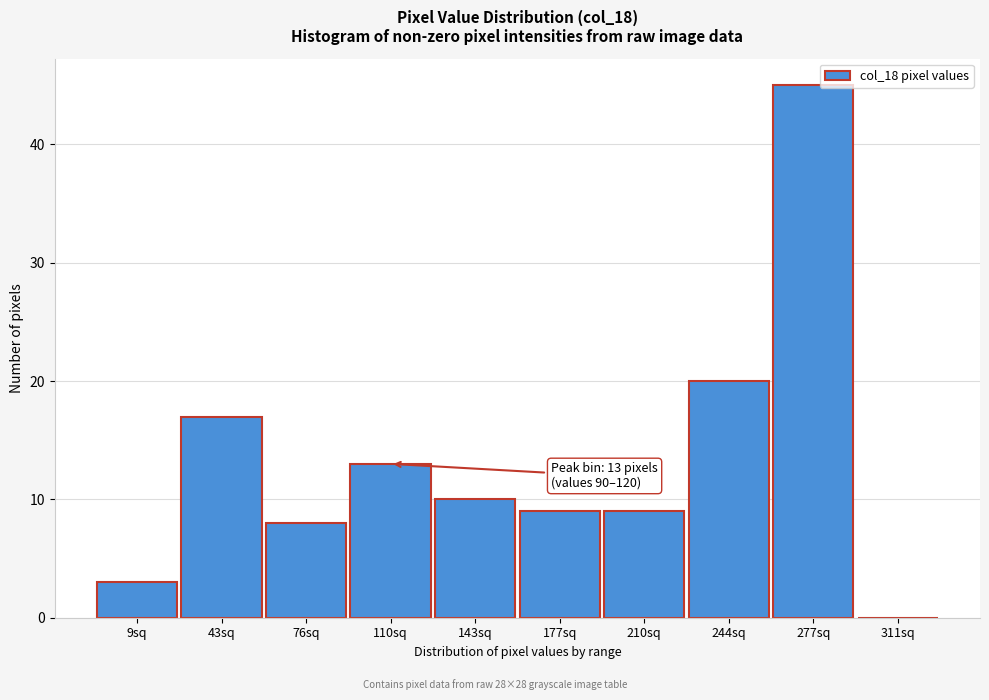

Reading left to right, list all the values displayed in this chart.

9sq=3	43sq=17	76sq=8	110sq=13	143sq=10	177sq=9	210sq=9	244sq=20	277sq=45	311sq=0